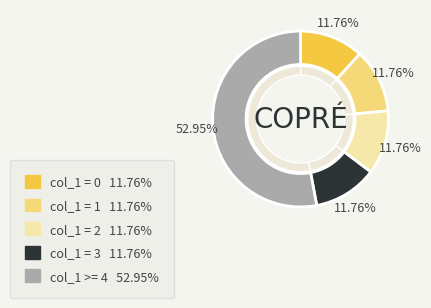

True or false: col_1 = 1 accounts for 1% of the total.

False